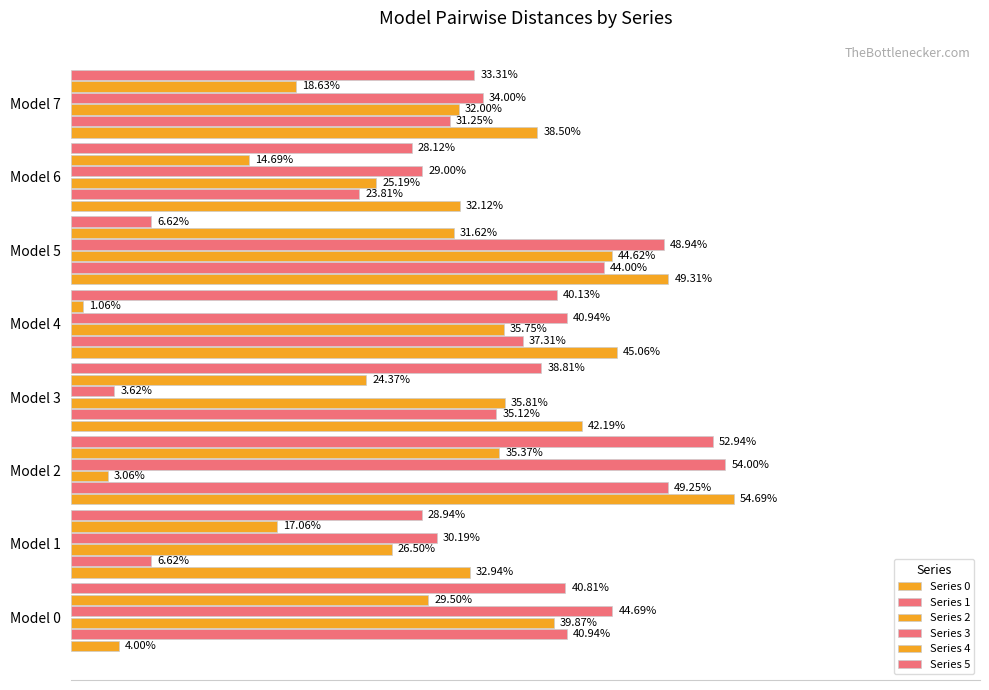

Does the chart contain any negative values?

No